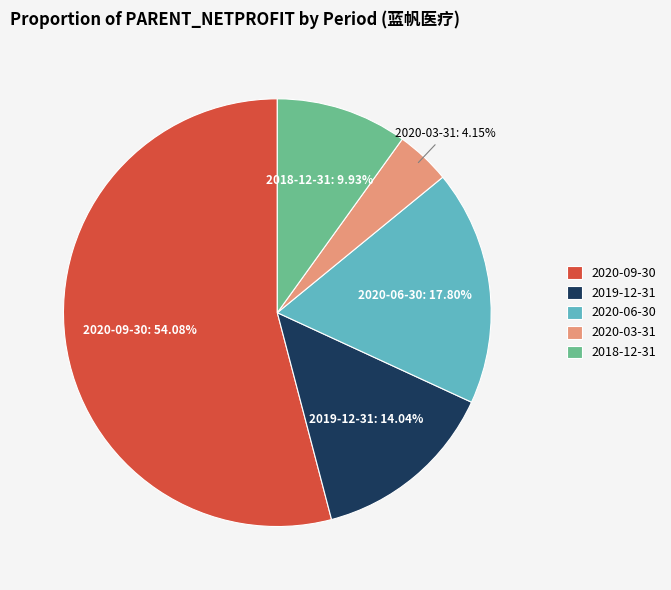

Which category has the smallest portion of the pie?

2020-03-31